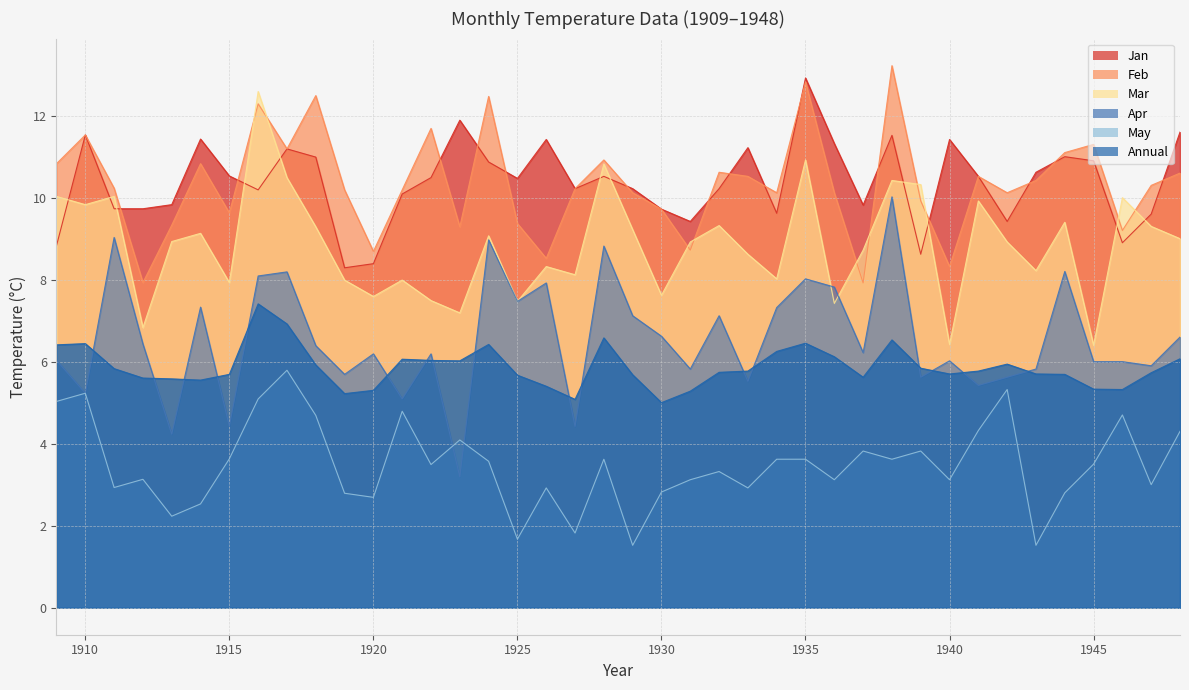

Where is the first local minimum for Apr?

1910